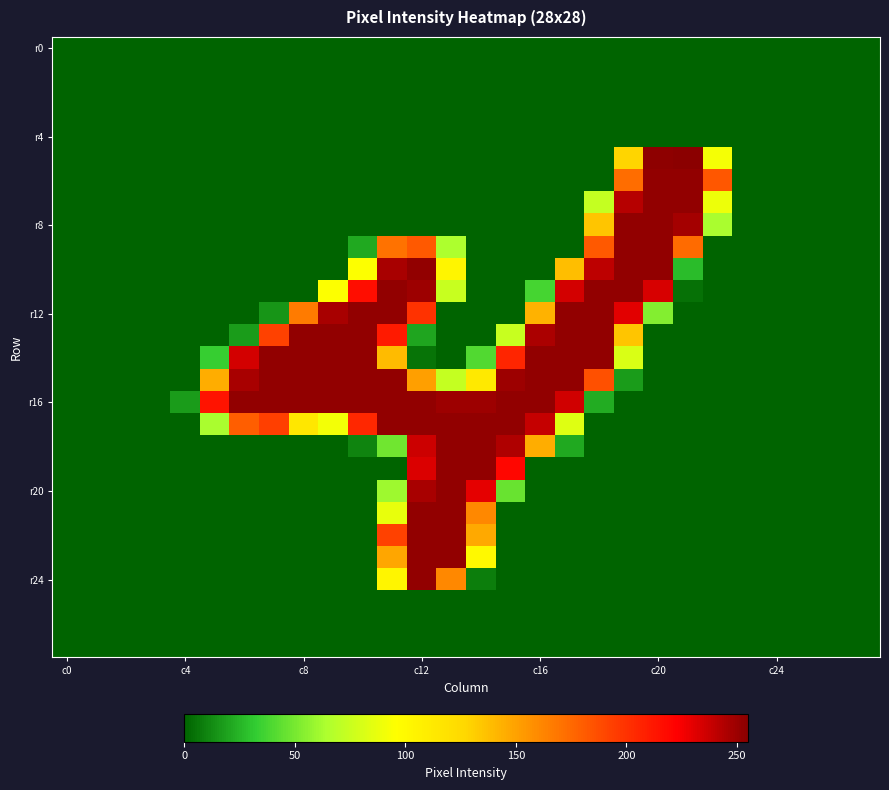

Which series has the largest total across all categories?

r16